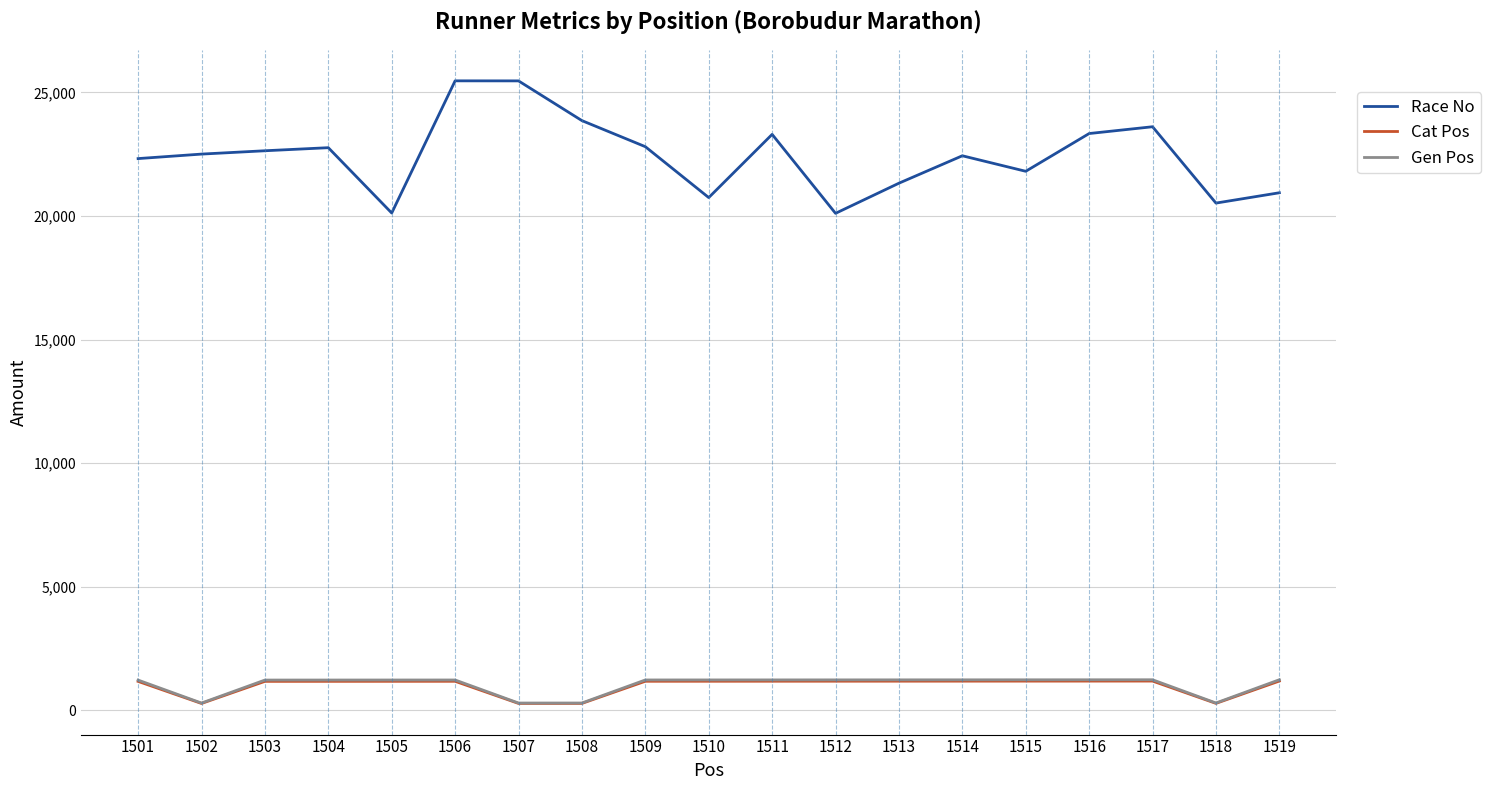

True or false: Race No and Gen Pos intersect in this chart.

False